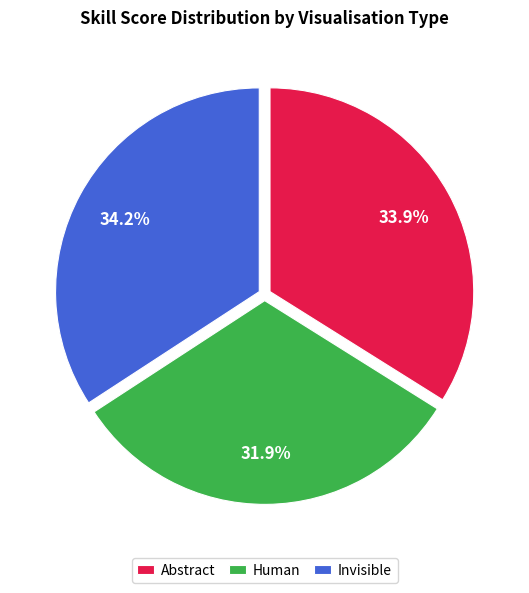

Does any single category account for the majority?

No